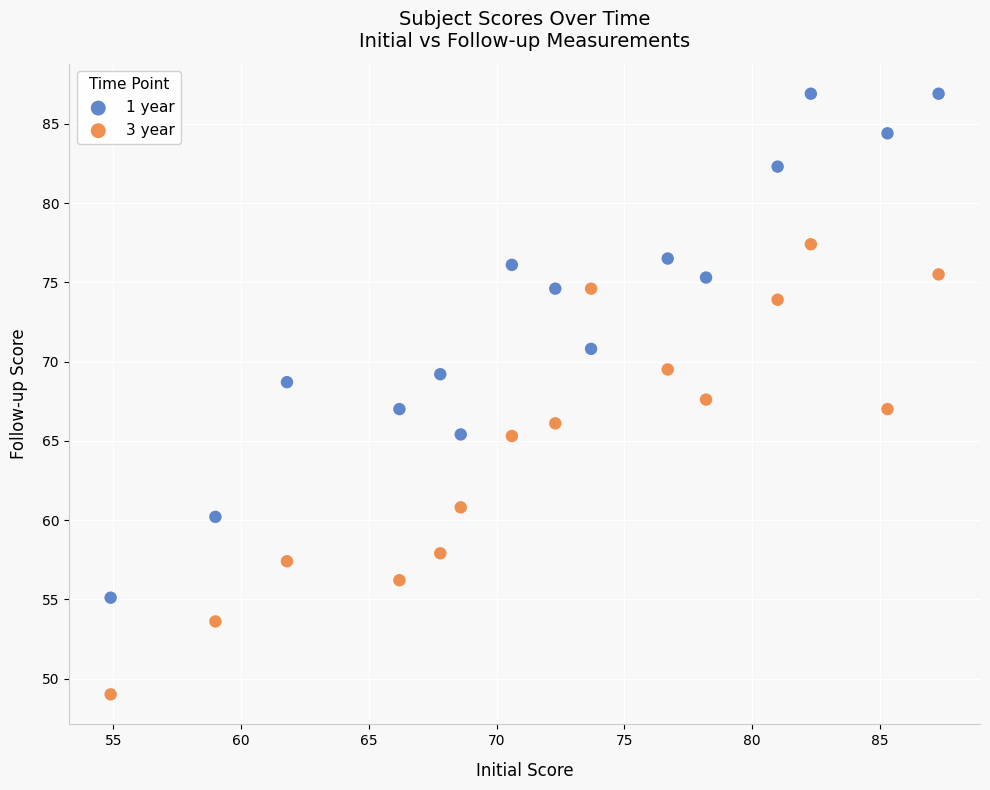

Which series has the widest spread of Y values?

1 year